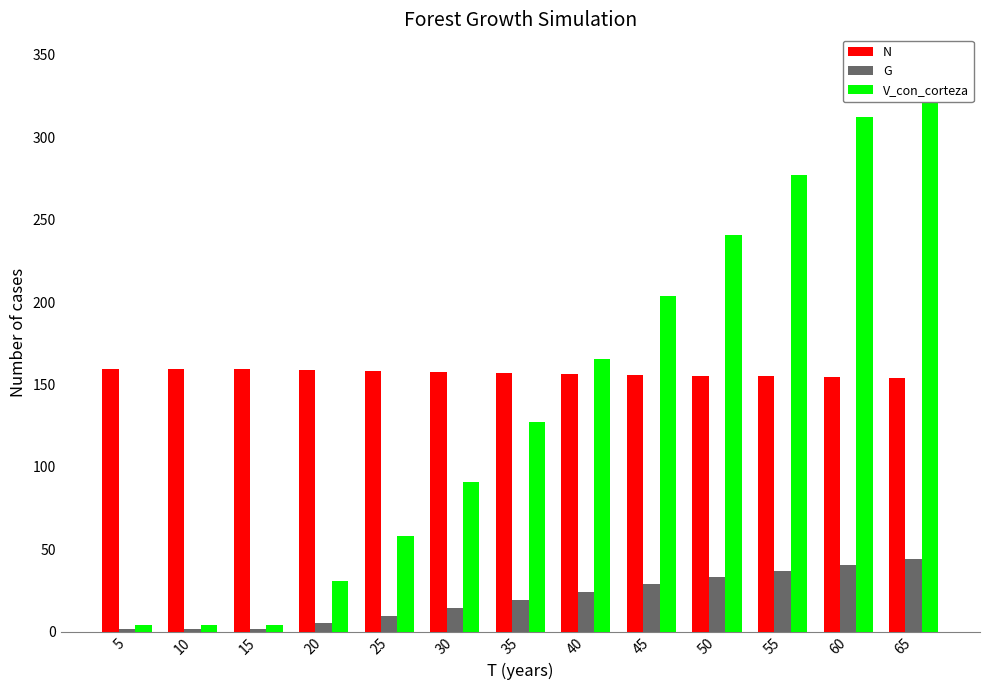

Reading left to right, what are all the values shown in this chart?

N: 5=159.2	10=159.2	15=159.2	20=158.6	25=158.1	30=157.5	35=157.0	40=156.4	45=155.9	50=155.4	55=154.8	60=154.3	65=153.8
G: 5=1.8	10=1.8	15=1.8	20=5.0	25=9.4	30=14.3	35=19.3	40=24.1	45=28.7	50=33.0	55=37.0	60=40.6	65=44.0
V_con_corteza: 5=3.7	10=3.7	15=3.7	20=30.6	25=57.7	30=90.8	35=127.2	40=165.2	45=203.4	50=240.9	55=277.2	60=312.1	65=345.3